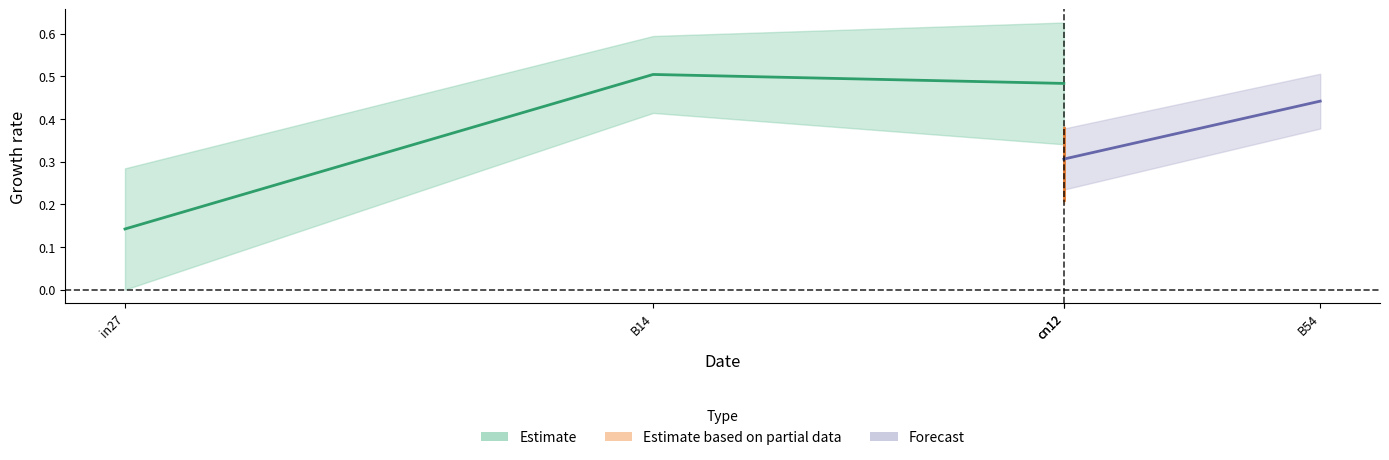

Where is job162_scenario1_336 nearest to the value 0?

in27